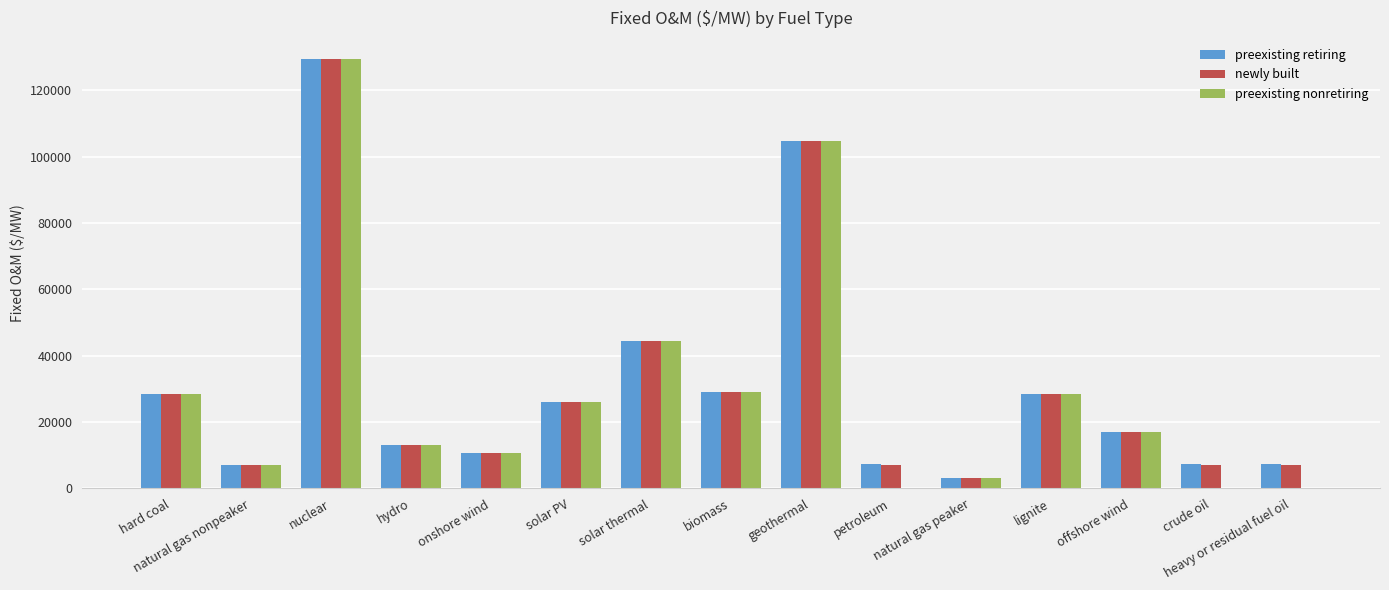

At which category is the sum across all series the highest?

nuclear